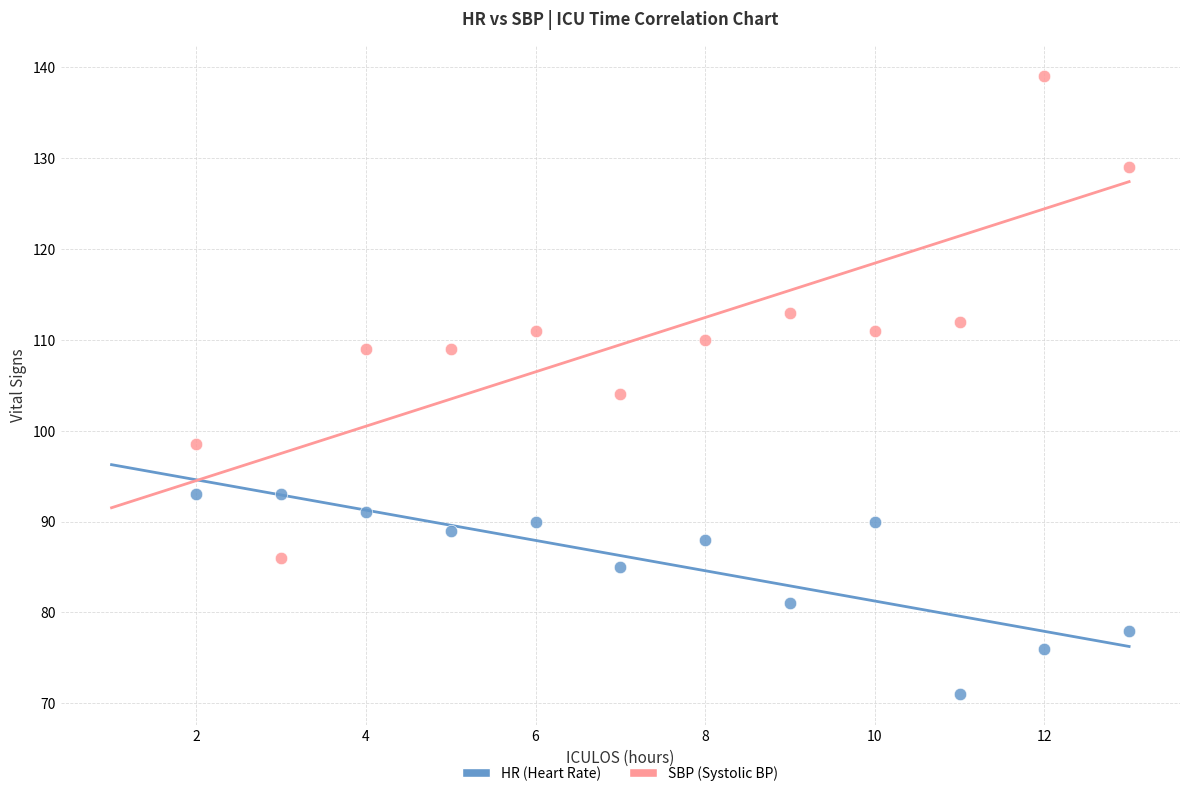

Which series contains the lowest Y value?

HR (Heart Rate)